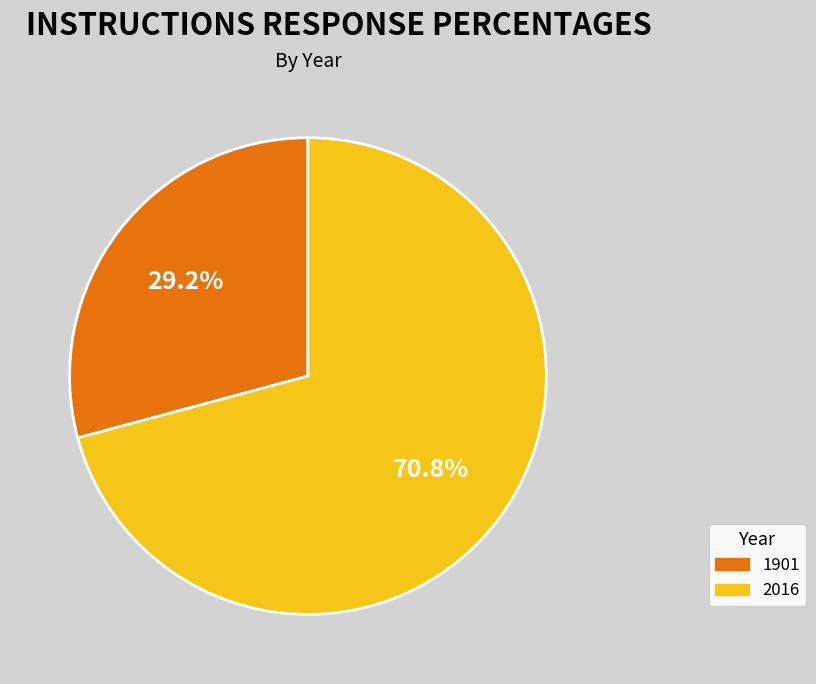

How much of the chart is everything except 2016?

29.2%